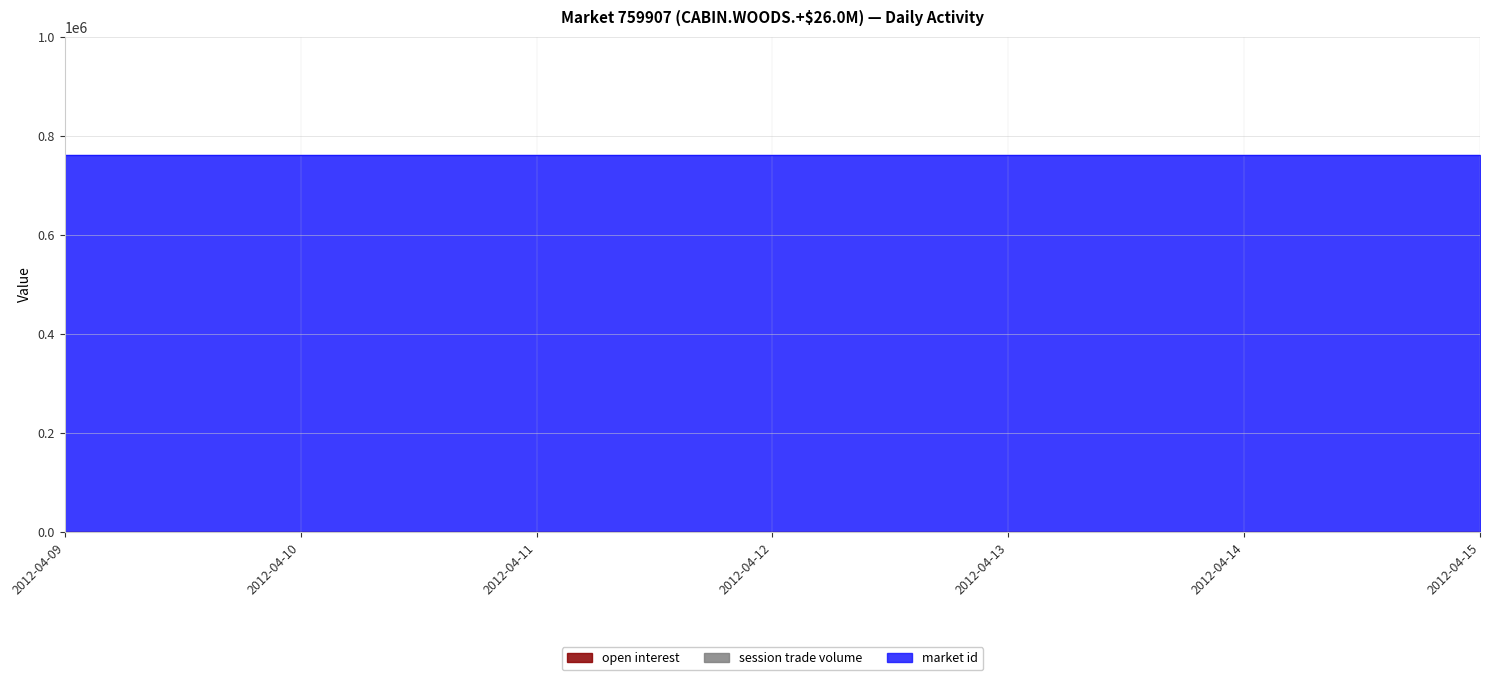

True or false: open interest and market id intersect in this chart.

False